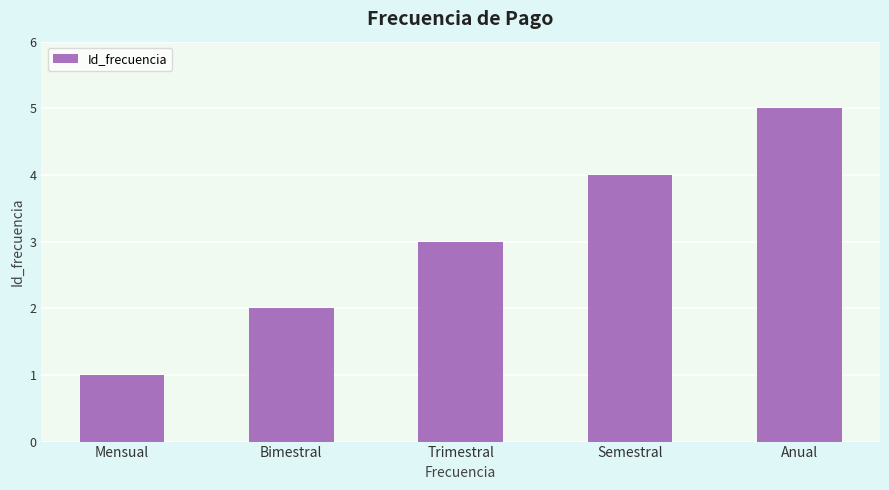

Between Semestral and Bimestral, which is larger?

Semestral